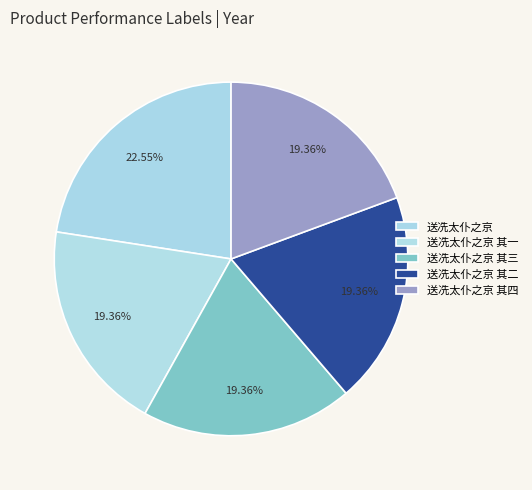

Count the number of slices in the pie.

5